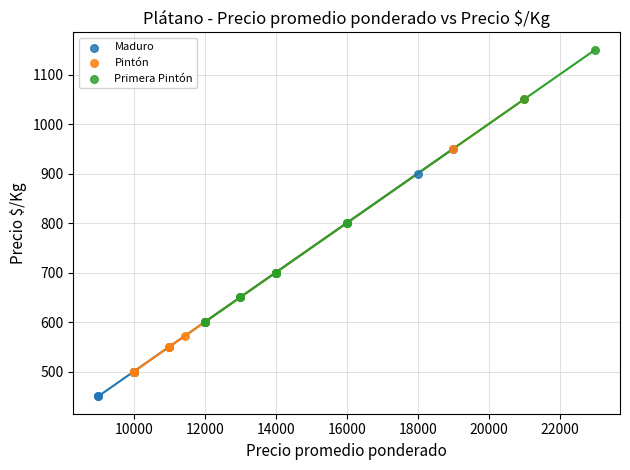

Which series reaches the maximum Y coordinate?

Primera Pintón